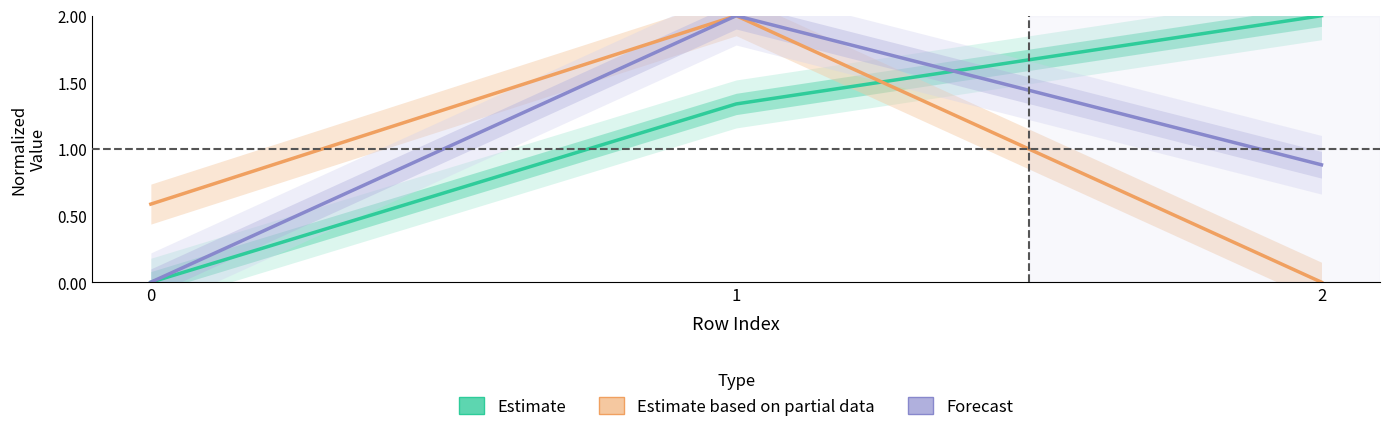

At 1, list the series in order from smallest to largest.

Estimate, Estimate based on partial data, Forecast